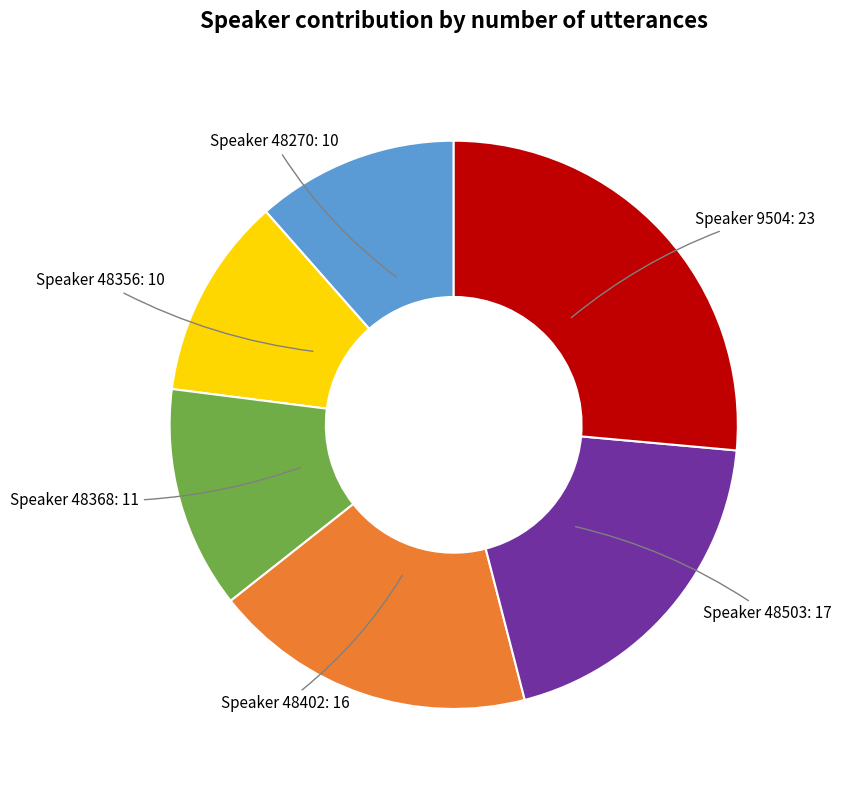

Does any single category account for the majority?

No